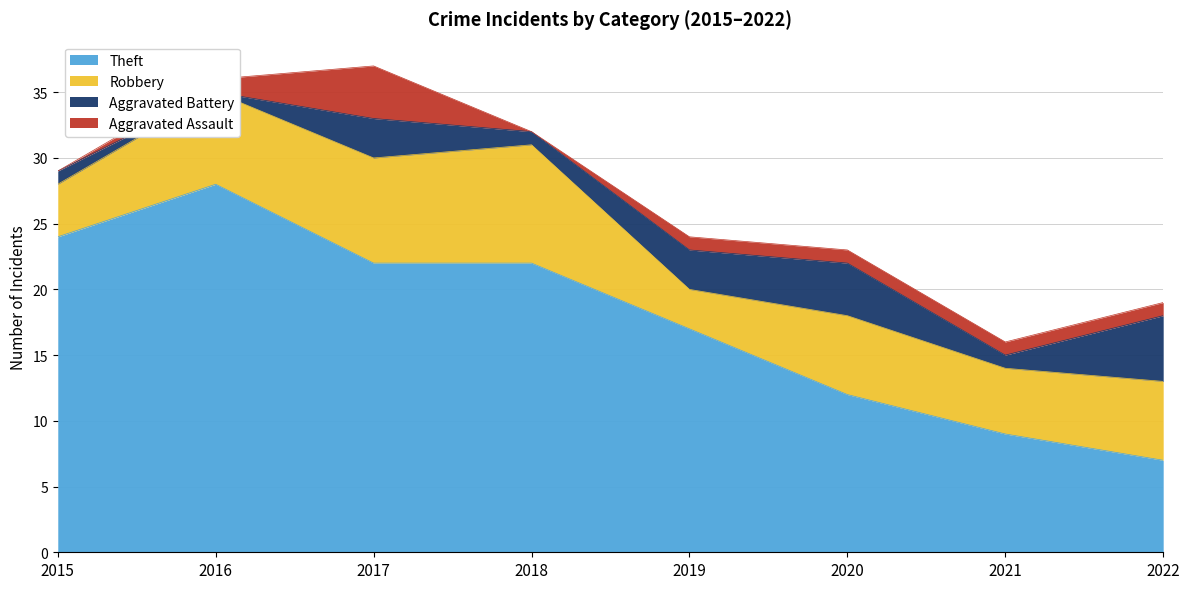

Reading left to right, transcribe all the data shown in this chart.

Theft: 2015=24	2016=28	2017=22	2018=22	2019=17	2020=12	2021=9	2022=7
Robbery: 2015=4	2016=7	2017=8	2018=9	2019=3	2020=6	2021=5	2022=6
Aggravated Battery: 2015=1	2016=0	2017=3	2018=1	2019=3	2020=4	2021=1	2022=5
Aggravated Assault: 2015=0	2016=1	2017=4	2018=0	2019=1	2020=1	2021=1	2022=1